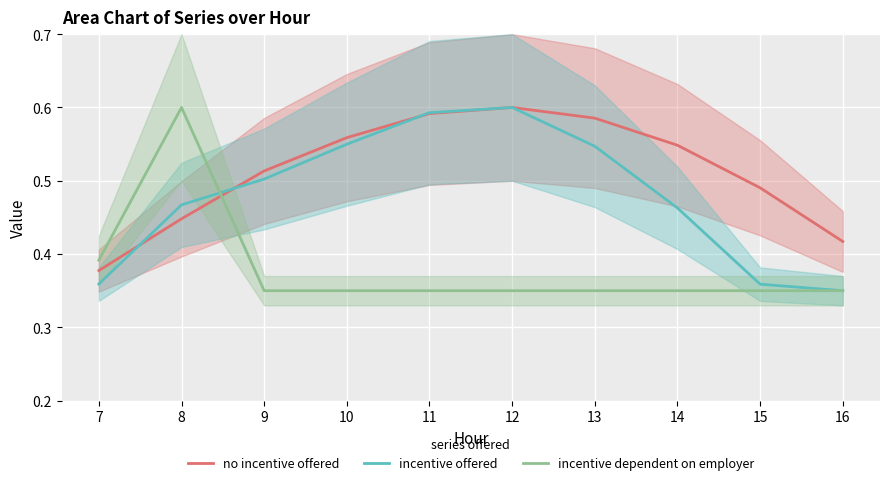

Is it true that incentive dependent on employer equals 0.2 at 9?

False